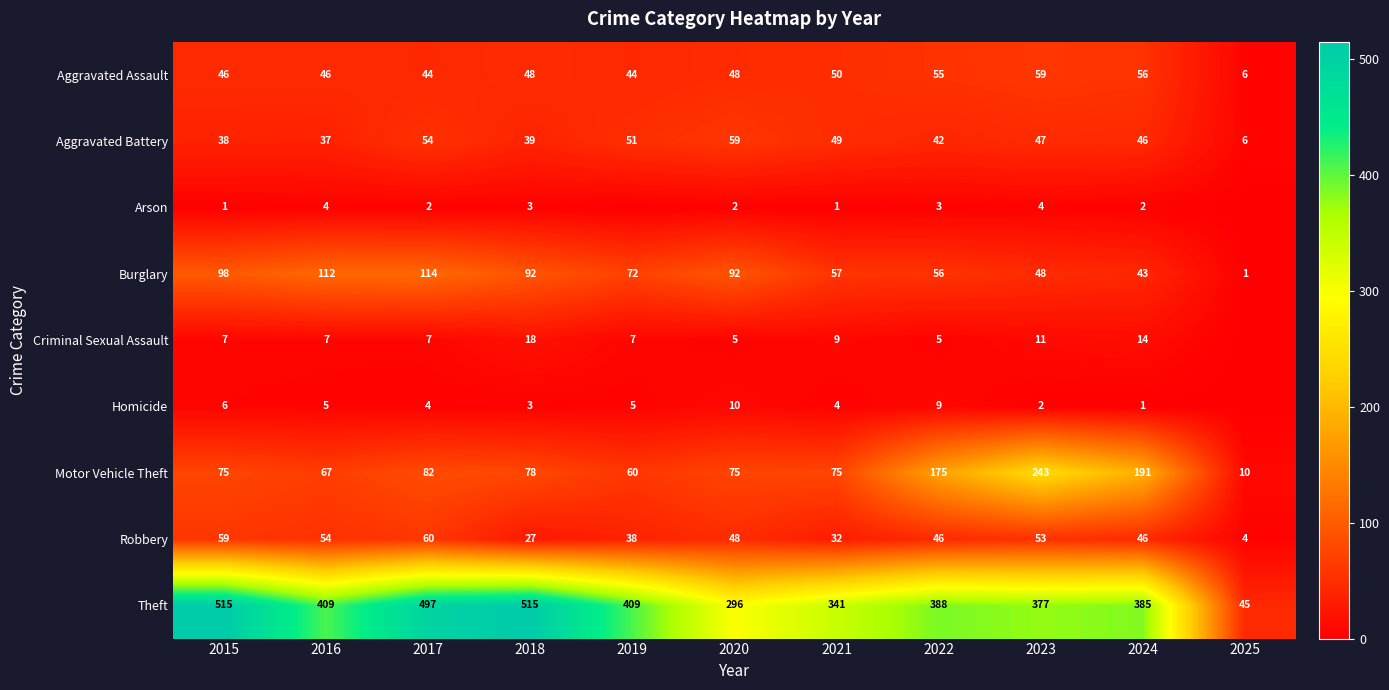

At 2015, list the series in order from smallest to largest.

Arson, Homicide, Criminal Sexual Assault, Aggravated Battery, Aggravated Assault, Robbery, Motor Vehicle Theft, Burglary, Theft